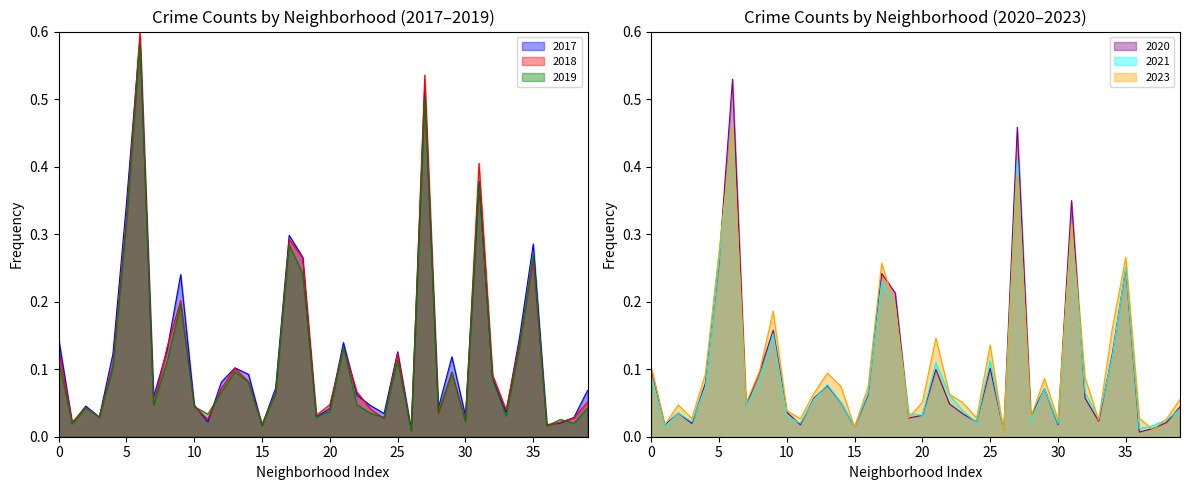

What is the average value of the 2020 series?

0.1